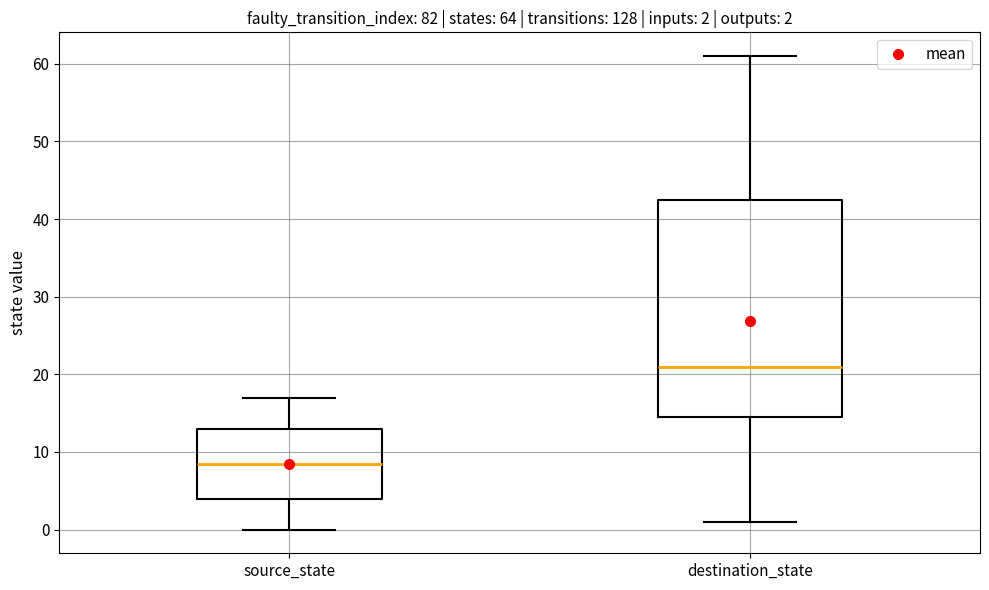

Which box's median line is the lowest?

source_state